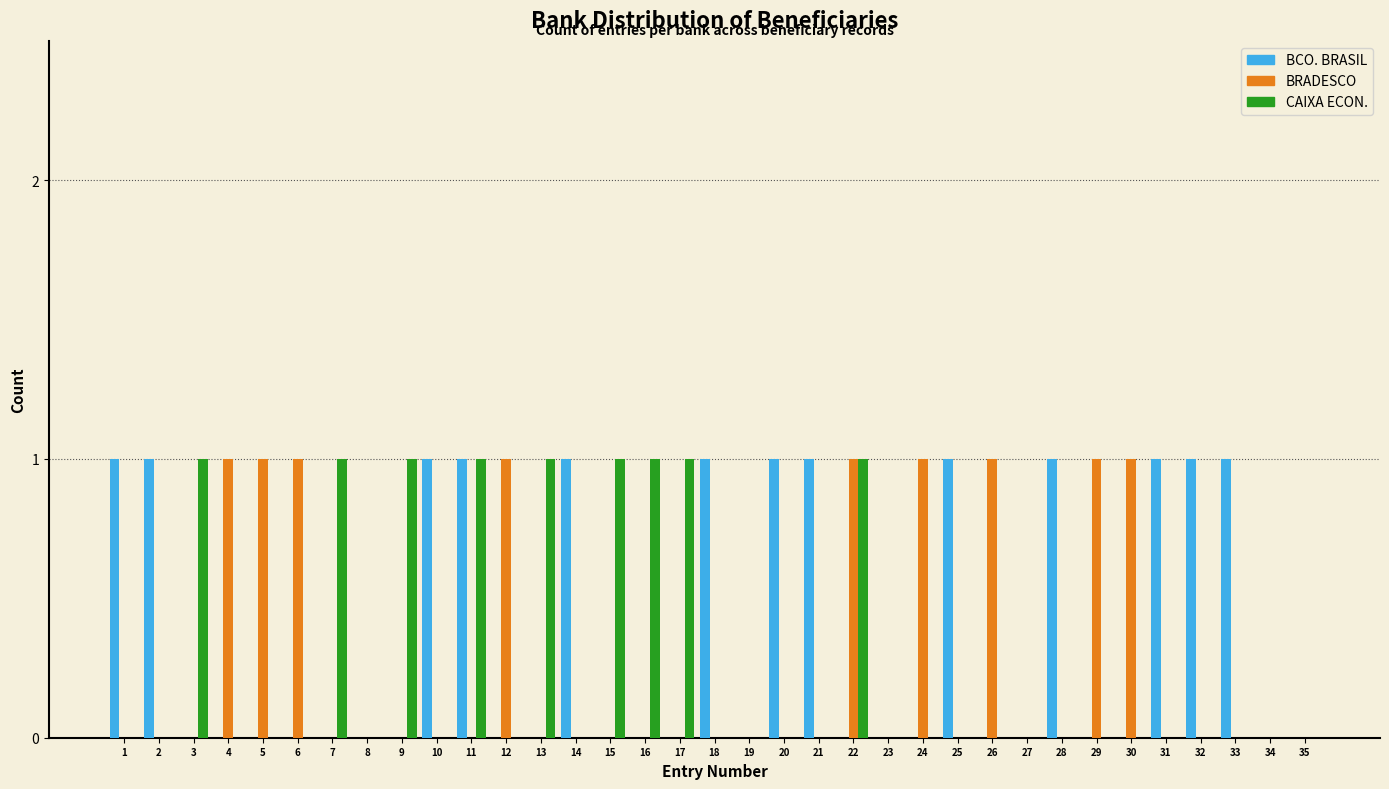

Which series has the largest total across all categories?

BCO. BRASIL